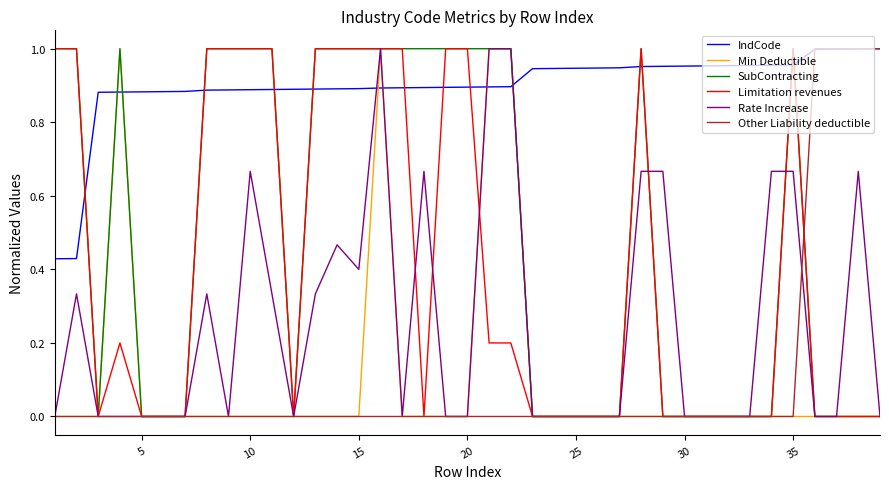

How many intersections are there between Rate Increase and IndCode?

4